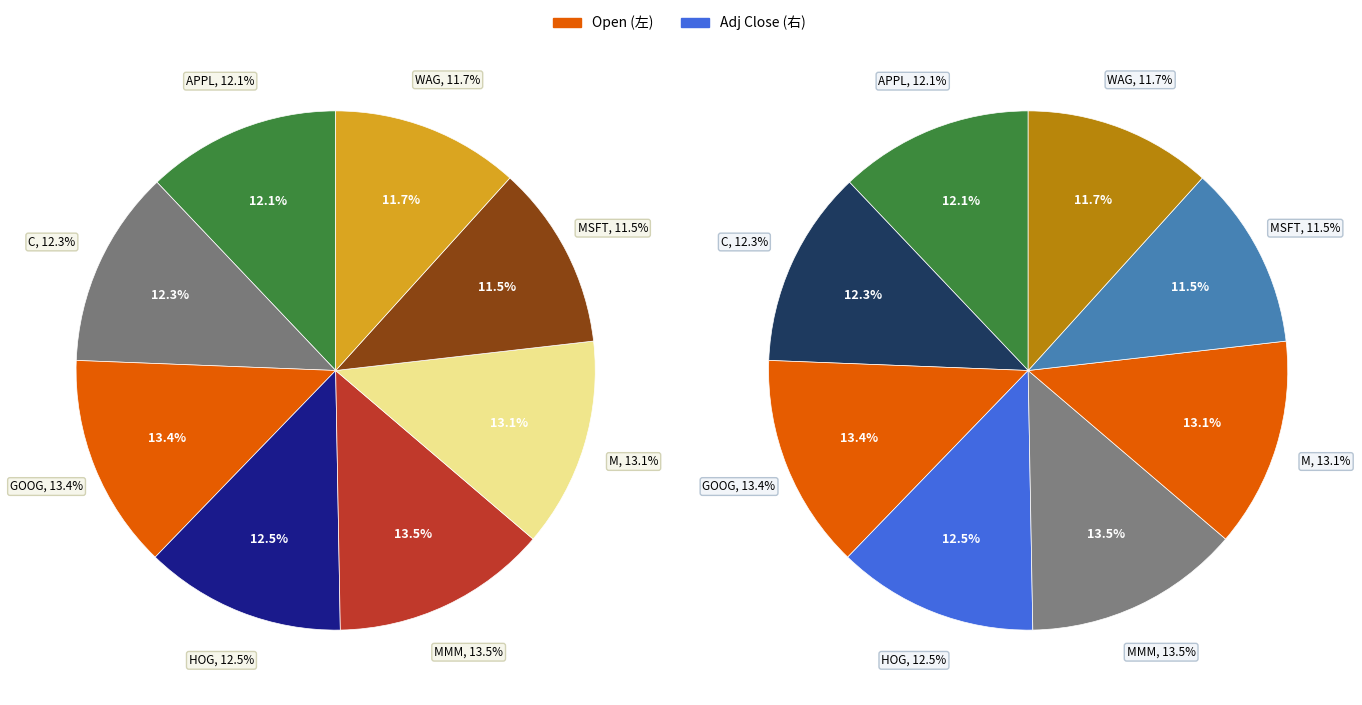

To the nearest percent, what percentage of the pie is HOG?

13%